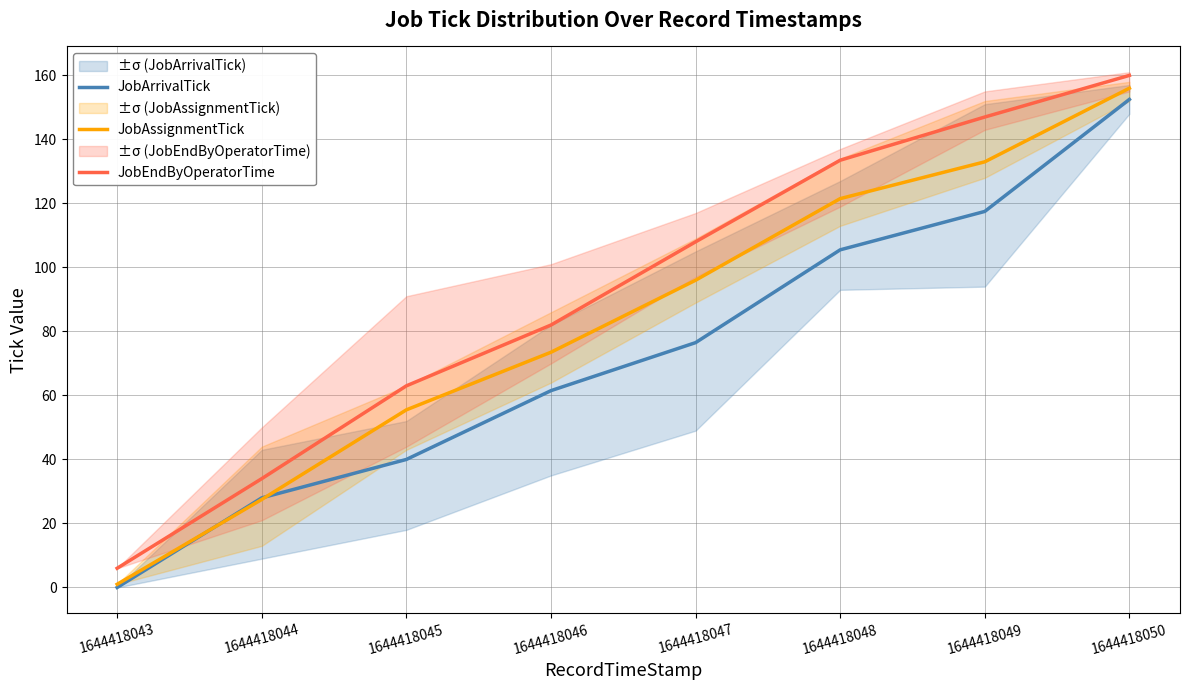

What is the difference between the JobEndByOperatorTime values at 1644418045 and 1644418043?

57.0